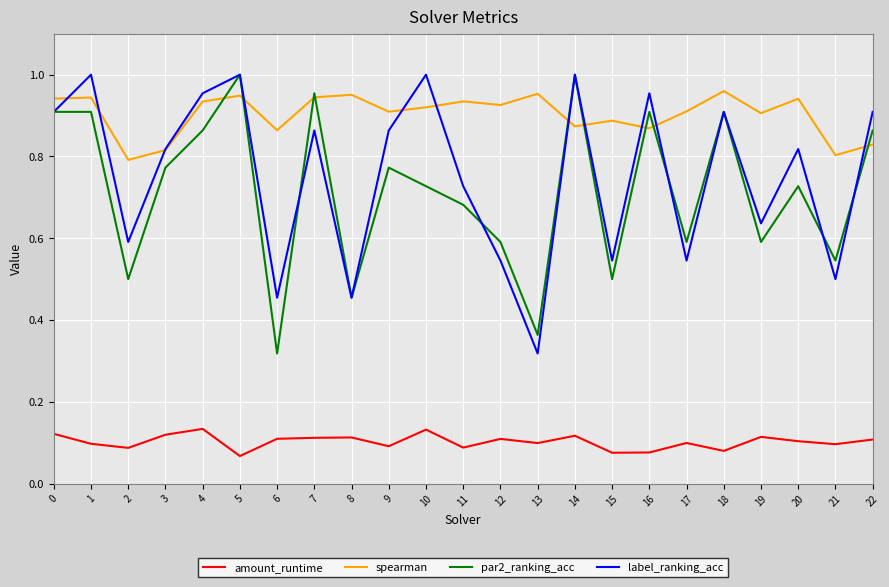

At how many categories does at least one series exceed 0?

23